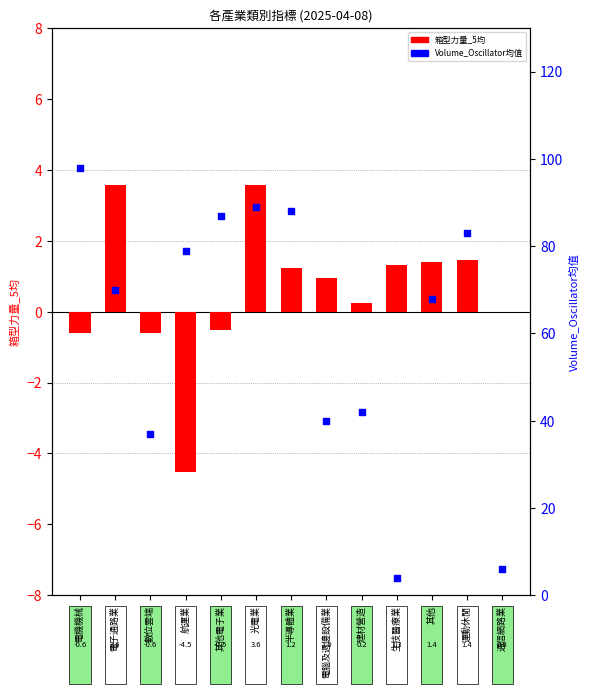

Is the value of 箱型力量_5均 at 其他 greater than the value of Volume_Oscillator均值 at 其他?

No